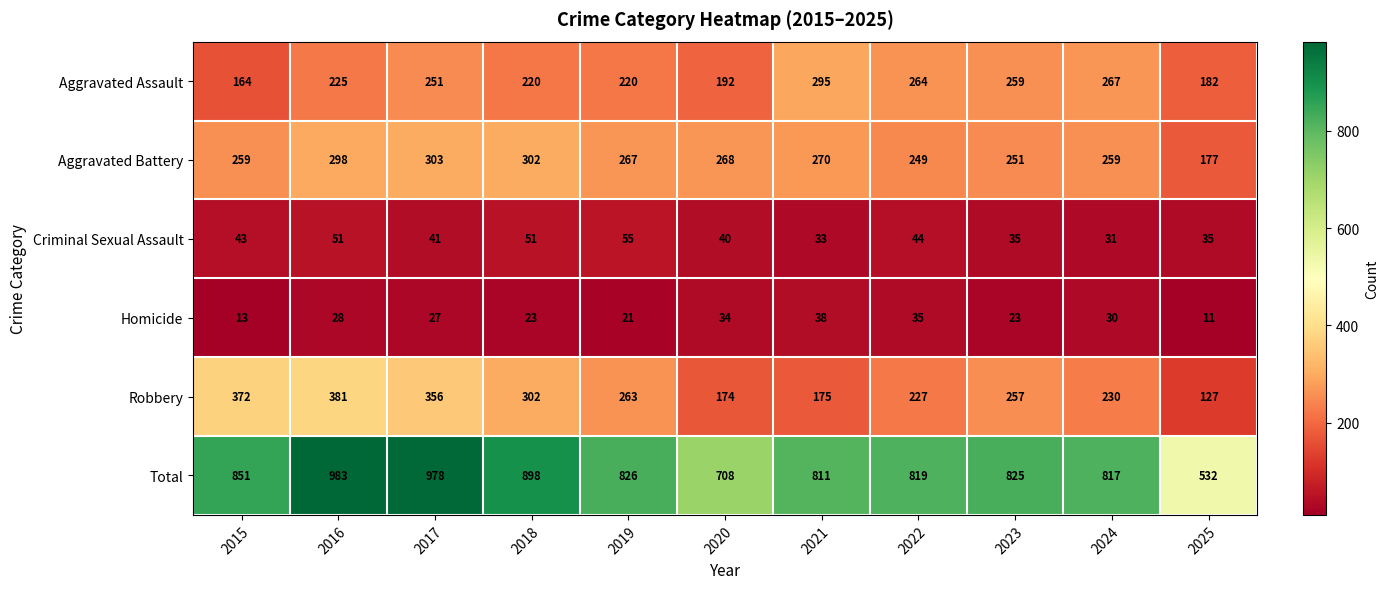

At which label does Aggravated Battery reach its peak?

2017